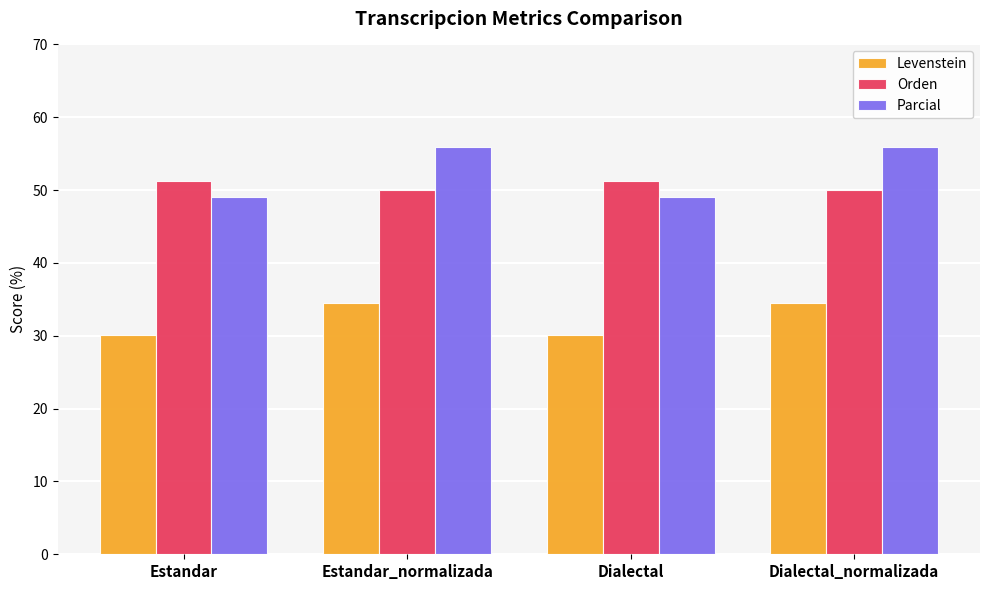

Reading left to right, transcribe all the data shown in this chart.

Levenstein: Estandar=30.1	Estandar_normalizada=34.5	Dialectal=30.1	Dialectal_normalizada=34.5
Orden: Estandar=51.3	Estandar_normalizada=50.0	Dialectal=51.3	Dialectal_normalizada=50.0
Parcial: Estandar=49.0	Estandar_normalizada=55.9	Dialectal=49.0	Dialectal_normalizada=55.9